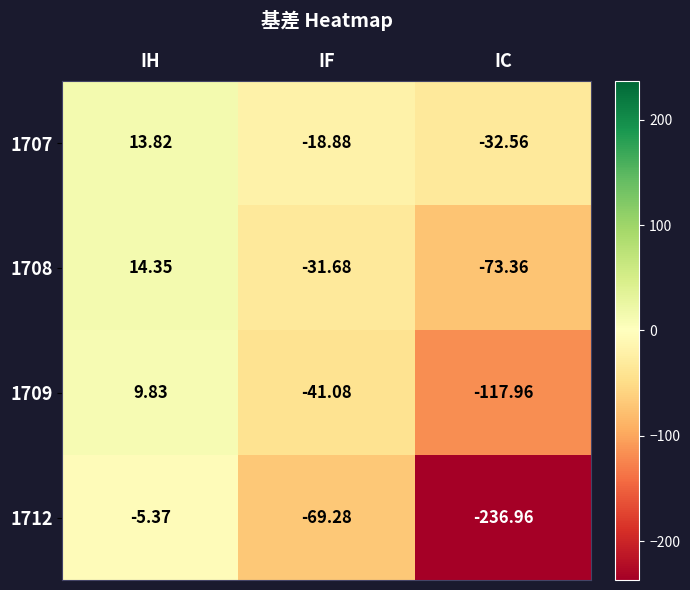

Which category has the lowest value in the 1709 series?

IC